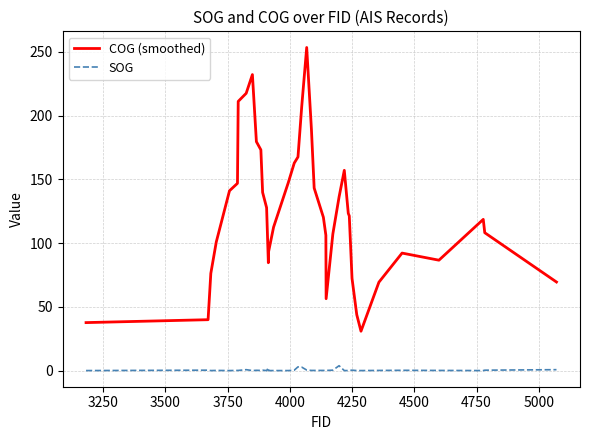

True or false: COG (smoothed) and SOG intersect in this chart.

False